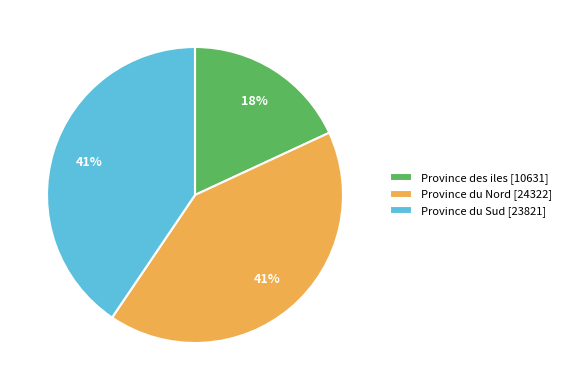

To the nearest percent, what is the average slice percentage?

33%